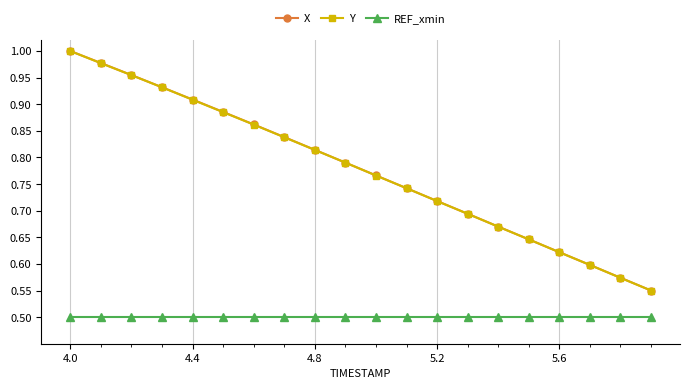

True or false: REF_xmin and X intersect in this chart.

False